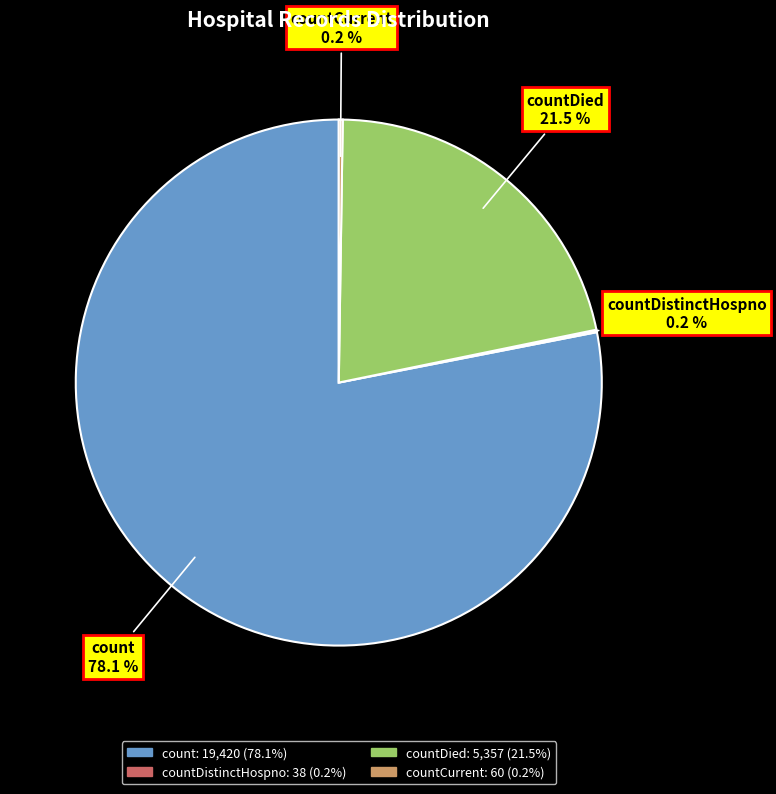

To the nearest percent, what is the difference between the largest and smallest slice percentages?

78%